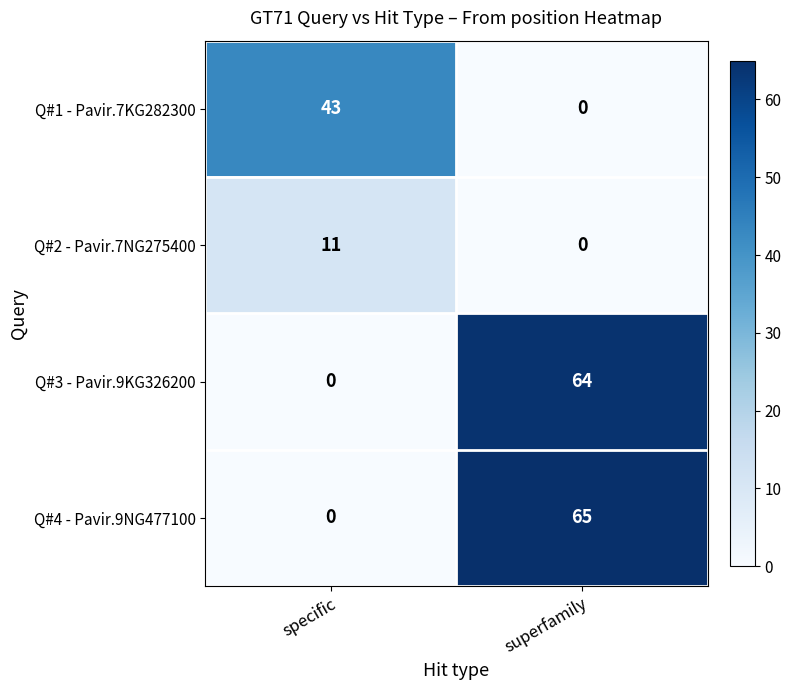

Reading left to right, list all the values displayed in this chart.

Q#1 - Pavir.7KG282300: specific=43	superfamily=0
Q#2 - Pavir.7NG275400: specific=11	superfamily=0
Q#3 - Pavir.9KG326200: specific=0	superfamily=64
Q#4 - Pavir.9NG477100: specific=0	superfamily=65